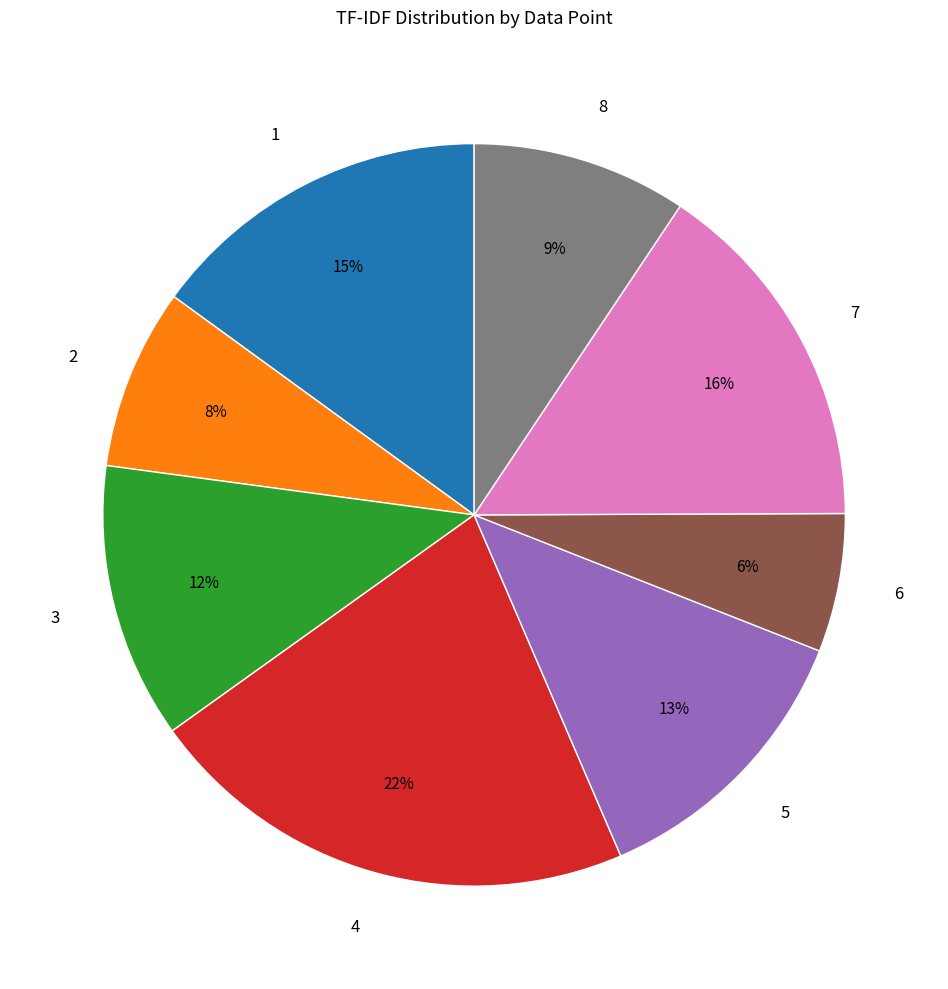

To the nearest percent, what is the difference between the 1 and 8 slice percentages?

6%